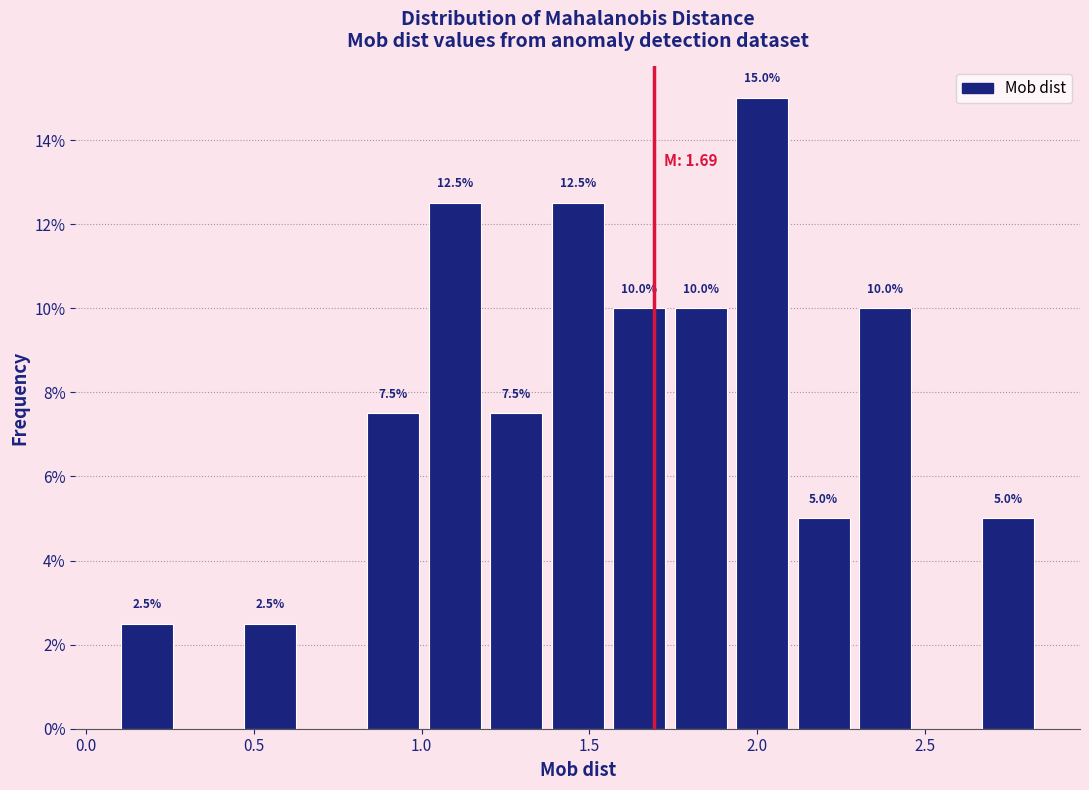

Read against the x-axis, roughly where is the centre of the tallest bar?

2.00